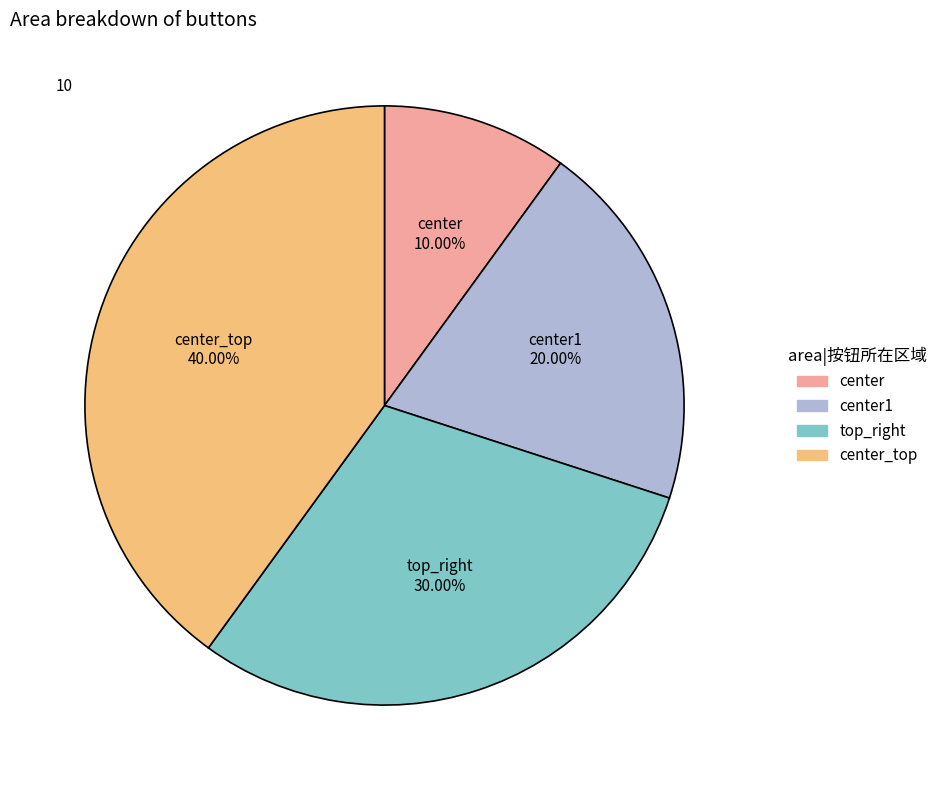

Does any single category account for the majority?

No